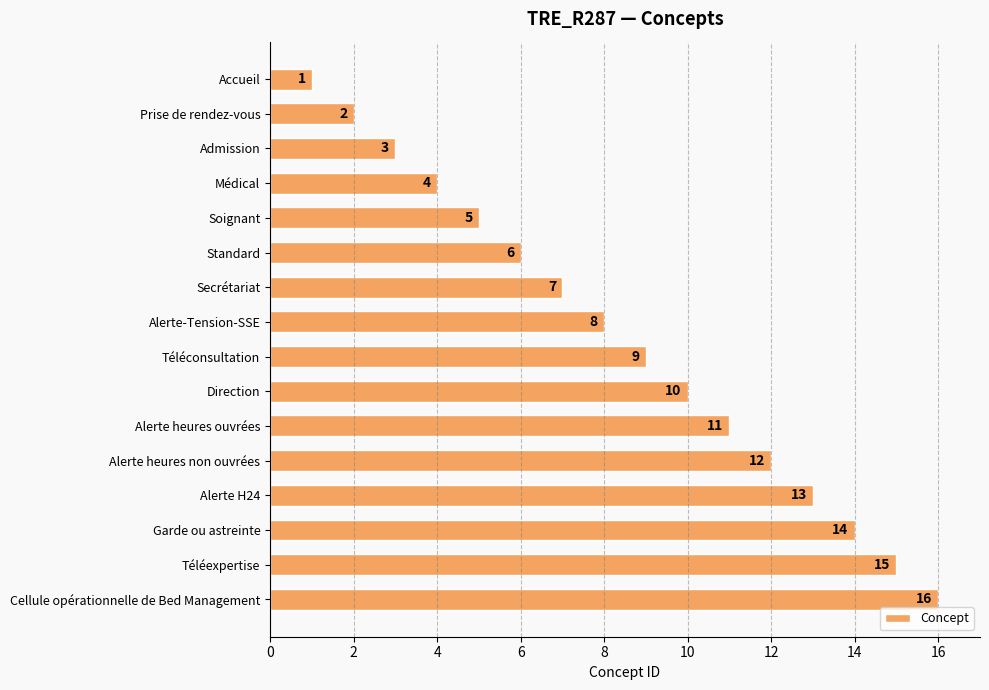

Which has a higher value, Téléexpertise or Admission?

Téléexpertise